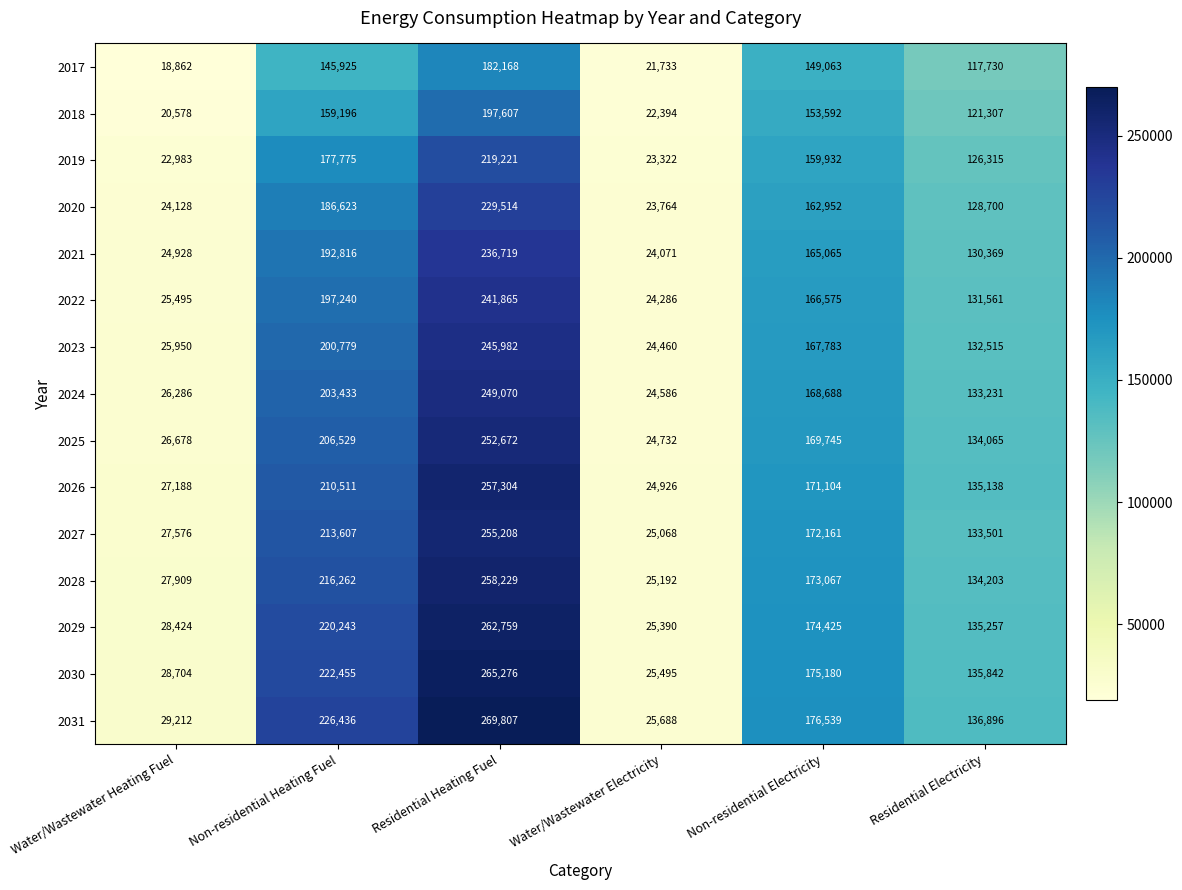

At which category is the sum across all series the highest?

Residential Heating Fuel